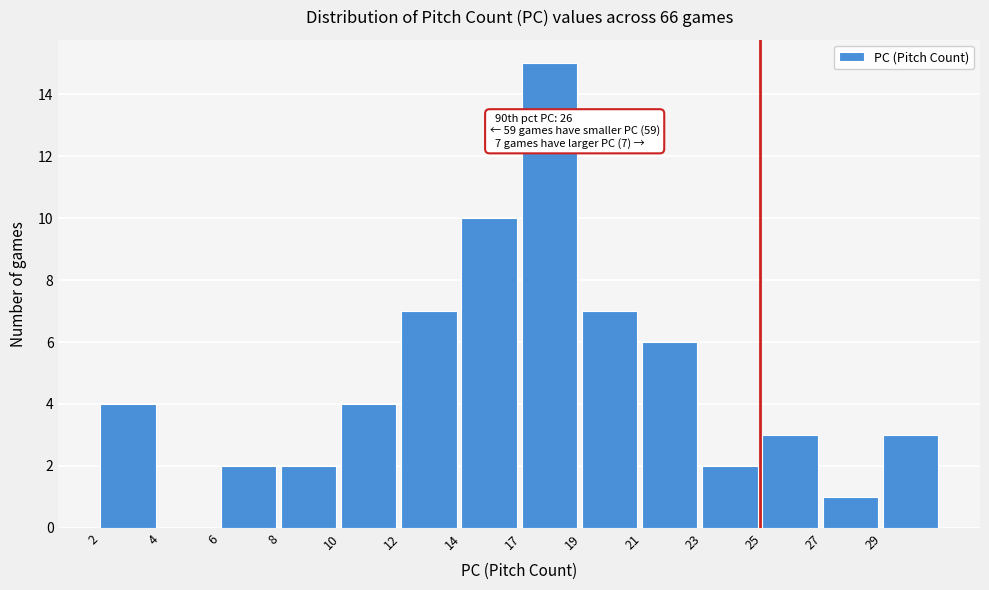

Reading left to right, what are all the values shown in this chart?

2=4	4=0	6=2	8=2	10=4	12=7	14=10	17=15	19=7	21=6	23=2	25=3	27=1	29=3